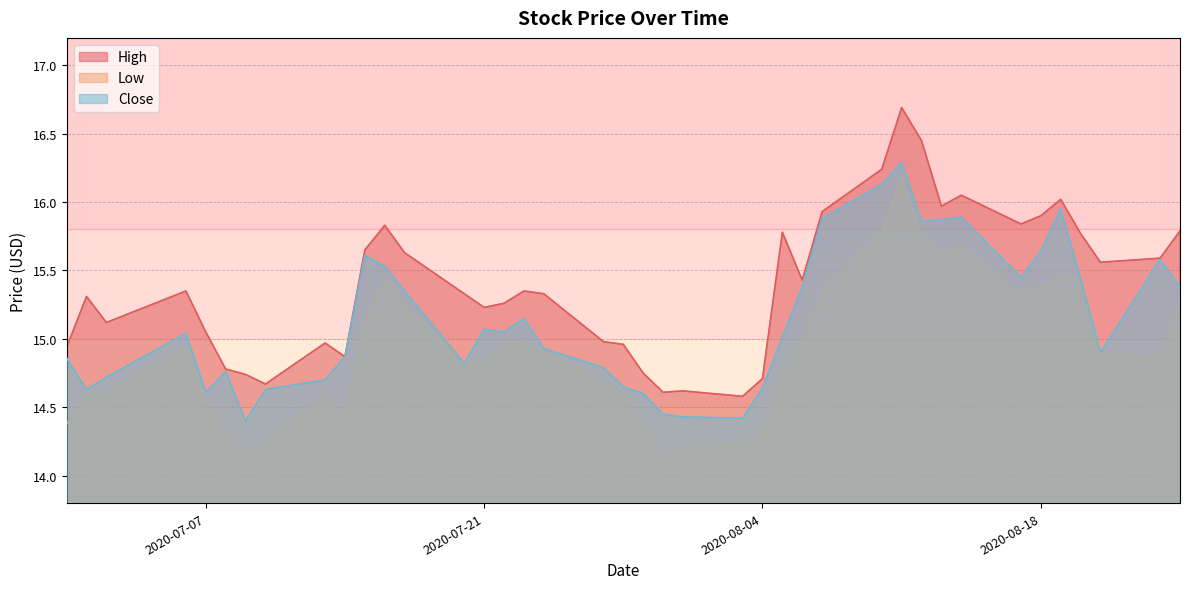

Reading right to left, what are all the values shown in this chart?

High: 15.8	15.6	15.6	15.8	16.0	15.9	15.8	16.0	16.0	16.5	16.7	16.2	15.9	15.4	15.8	14.7	14.6	14.6	14.6	14.8	15.0	15.0	15.3	15.4	15.3	15.2	15.3	15.6	15.8	15.6	14.9	15.0	14.7	14.7	14.8	15.1	15.4	15.1	15.3	14.9
Low: 15.3	14.9	14.9	15.4	15.5	15.4	15.3	15.7	15.6	15.8	16.2	15.8	15.4	15.0	14.8	14.3	14.2	14.2	14.1	14.4	14.6	14.7	14.9	15.0	14.9	14.8	14.8	15.3	15.4	15.1	14.4	14.6	14.2	14.2	14.3	14.5	14.9	14.6	14.6	14.4
Close: 15.4	15.6	14.9	15.4	15.9	15.6	15.4	15.9	15.9	15.9	16.3	16.1	15.9	15.4	15.0	14.6	14.4	14.4	14.4	14.6	14.6	14.8	14.9	15.1	15.1	15.1	14.8	15.4	15.5	15.6	14.9	14.7	14.6	14.4	14.8	14.6	15.0	14.7	14.6	14.9